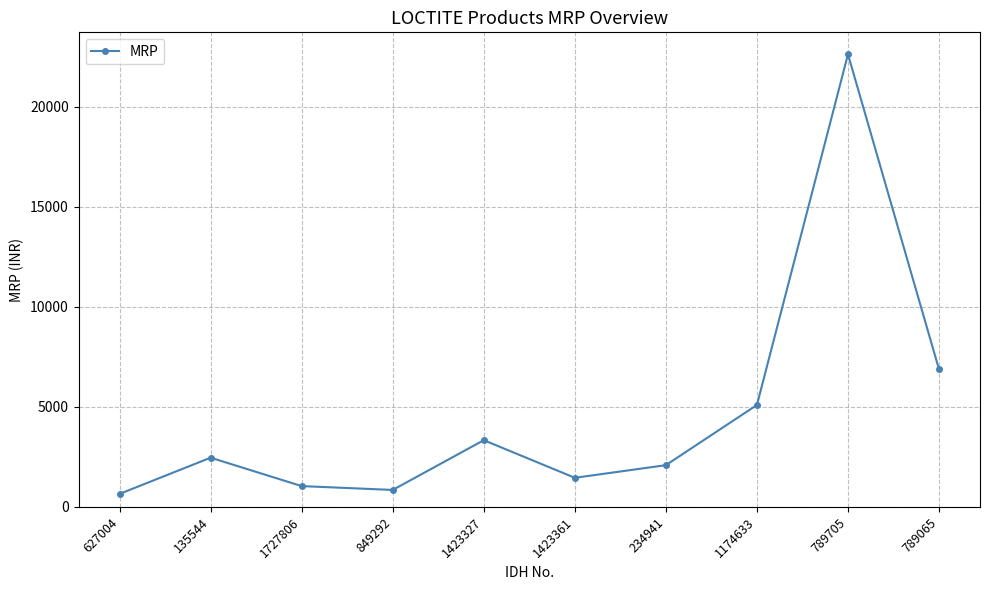

What is the difference between the values at 1423327 and 1423361?

1880